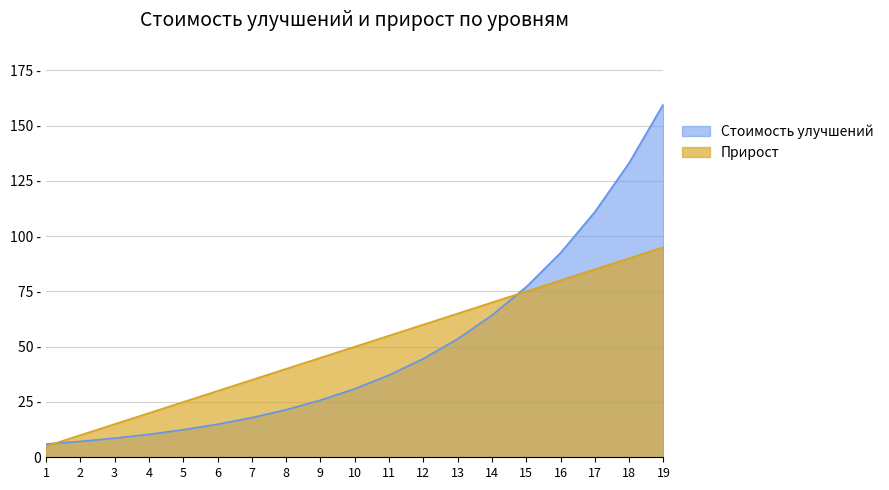

Which has a higher value, 12 or 8?

12